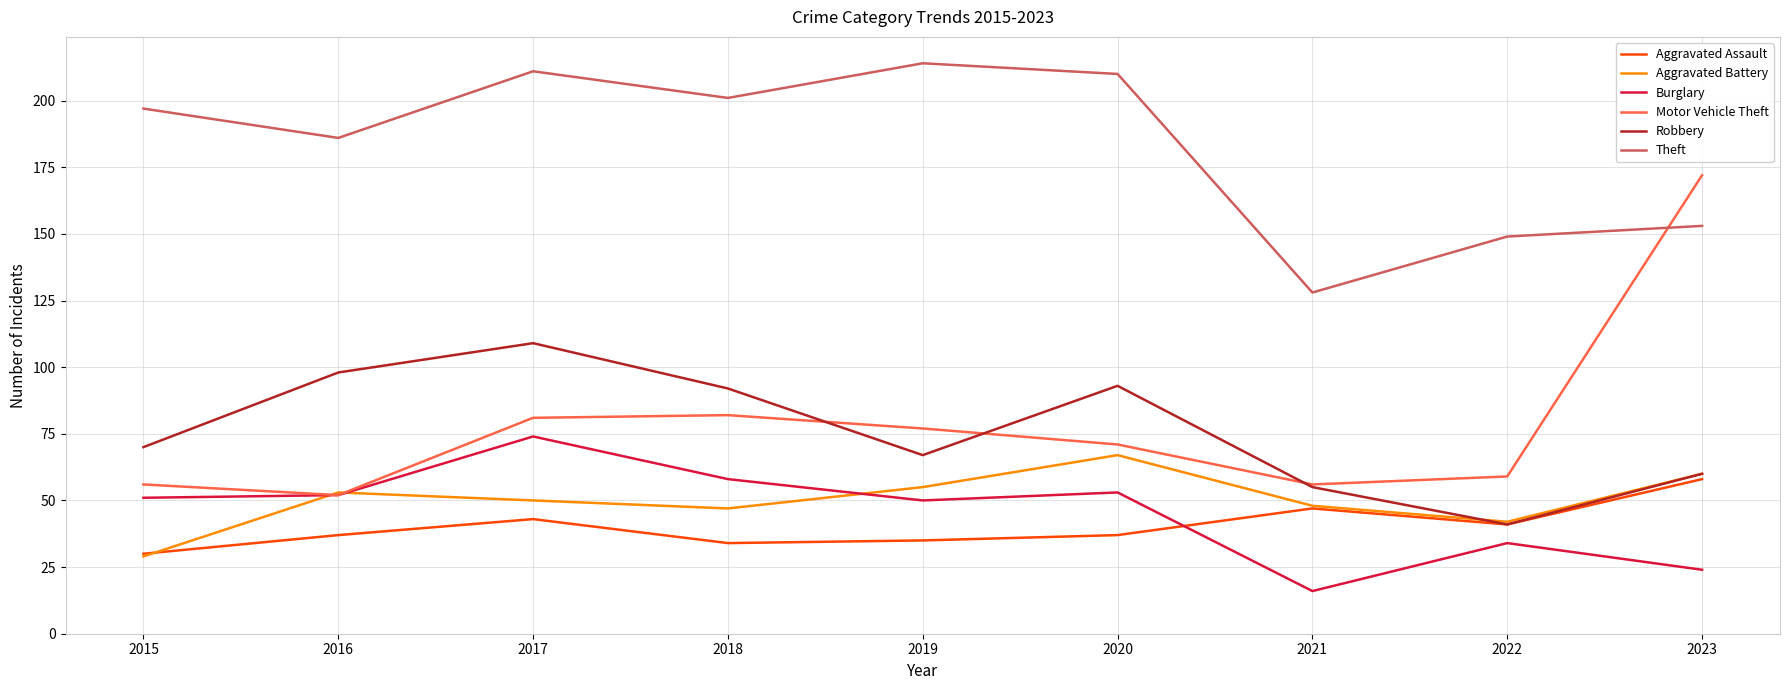

What is the difference between the maximum and second lowest values in the Theft series?

65